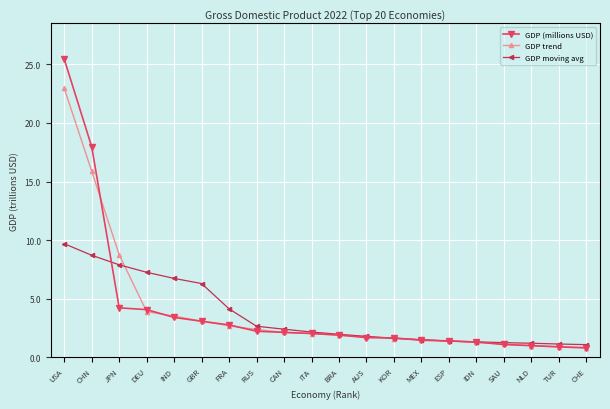

Which series ends up on top after the final intersection of GDP moving avg and GDP trend?

GDP moving avg